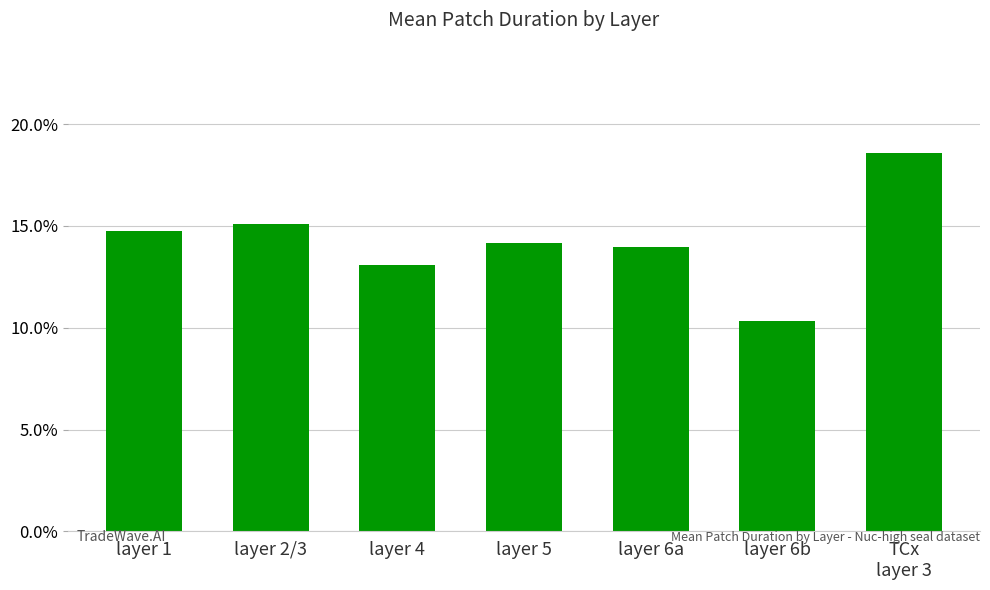

Which has a higher value, TCx
layer 3 or layer 5?

TCx
layer 3